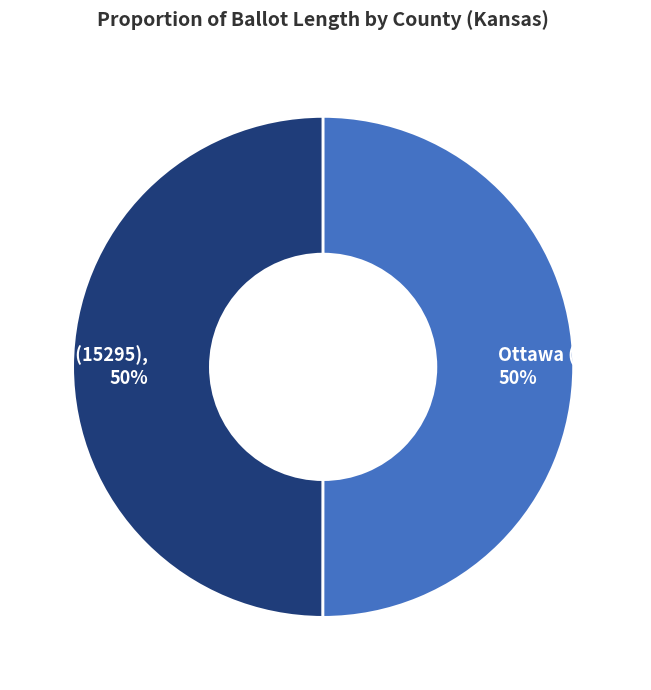

What is the ratio of the value at Ottawa (15556) to the value at Cloud (15295)?

1.0